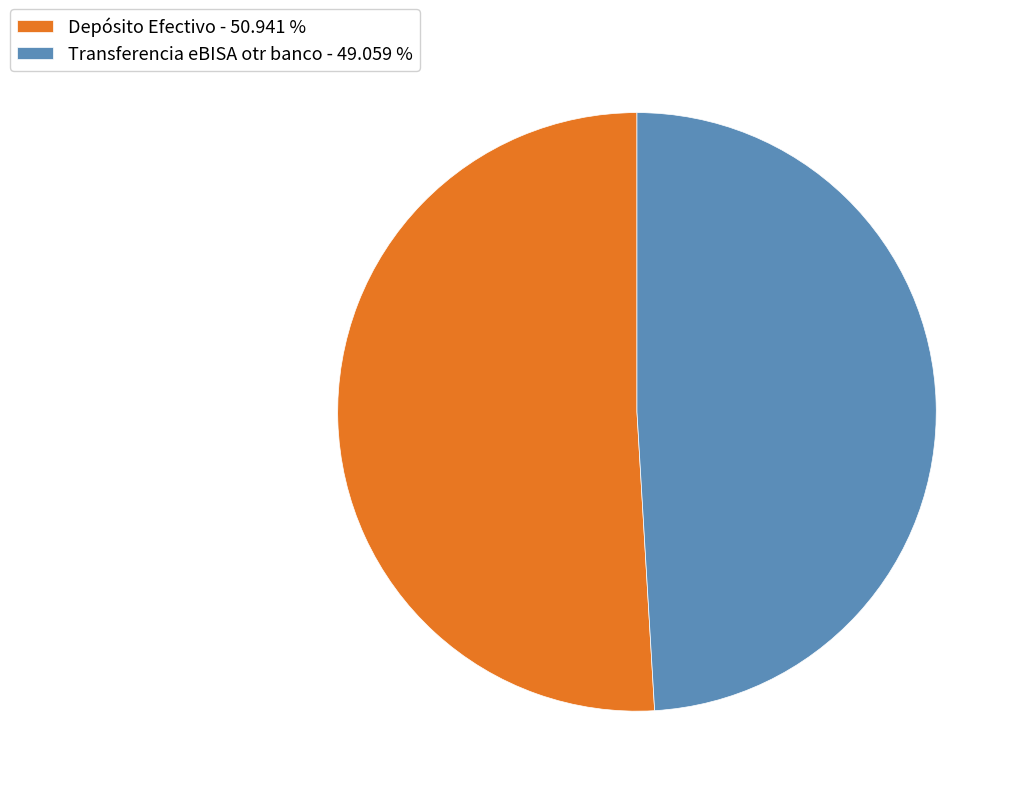

Is there any slice that represents more than half of the pie?

Yes